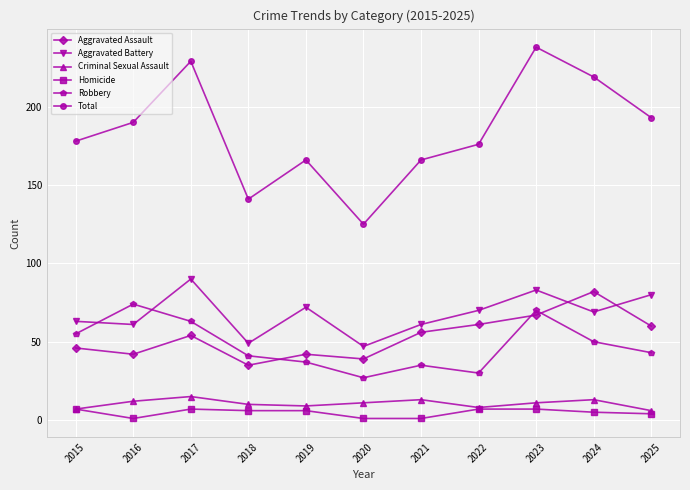

What is the sum of the Homicide values at 2017 and 2025?

11